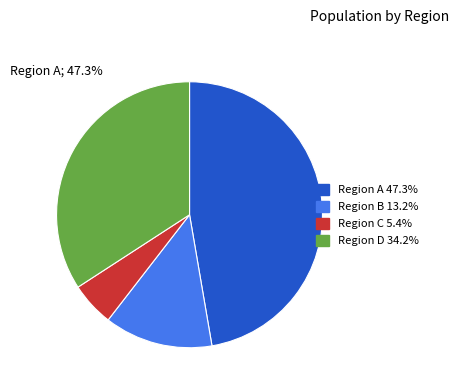

Is there a majority slice in this chart?

No